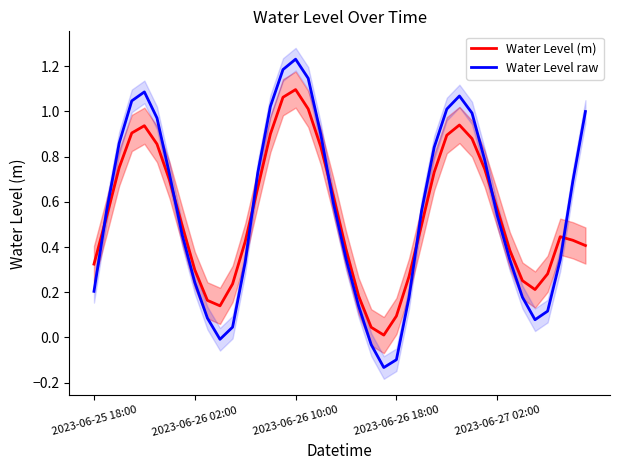

Where is the first local minimum for Water Level (m)?

10